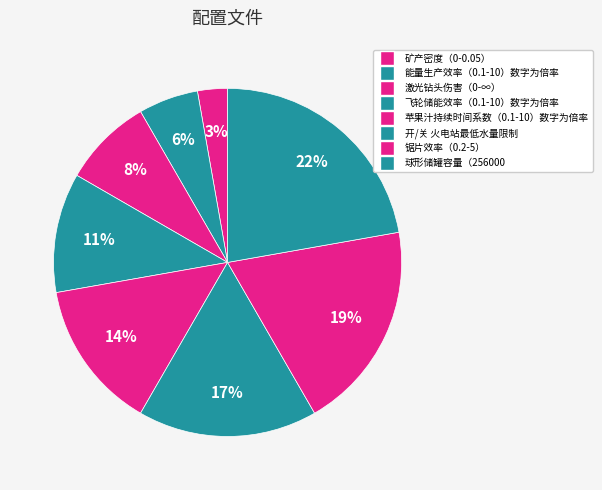

Is there any slice that represents more than half of the pie?

No